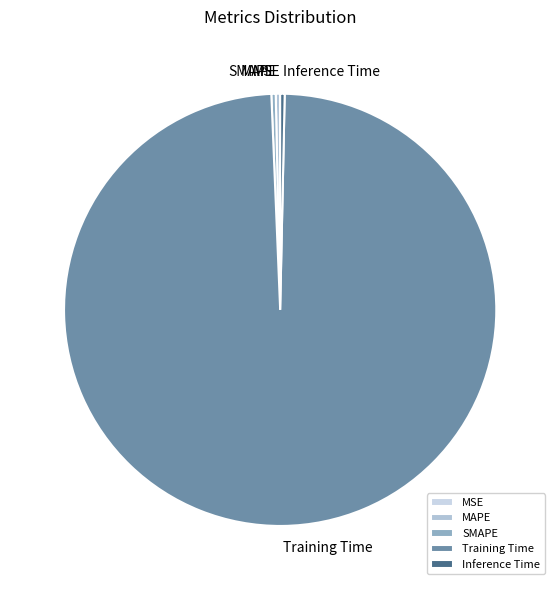

The Training Time slice represents 99% of the pie. True or false?

True